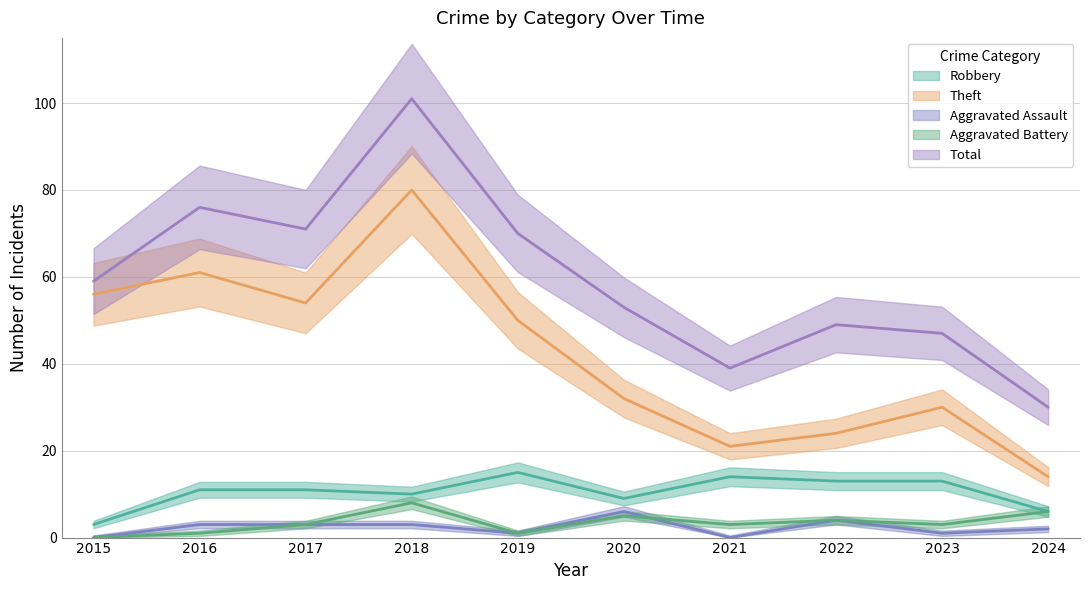

At which label does Aggravated Assault reach its peak?

2020